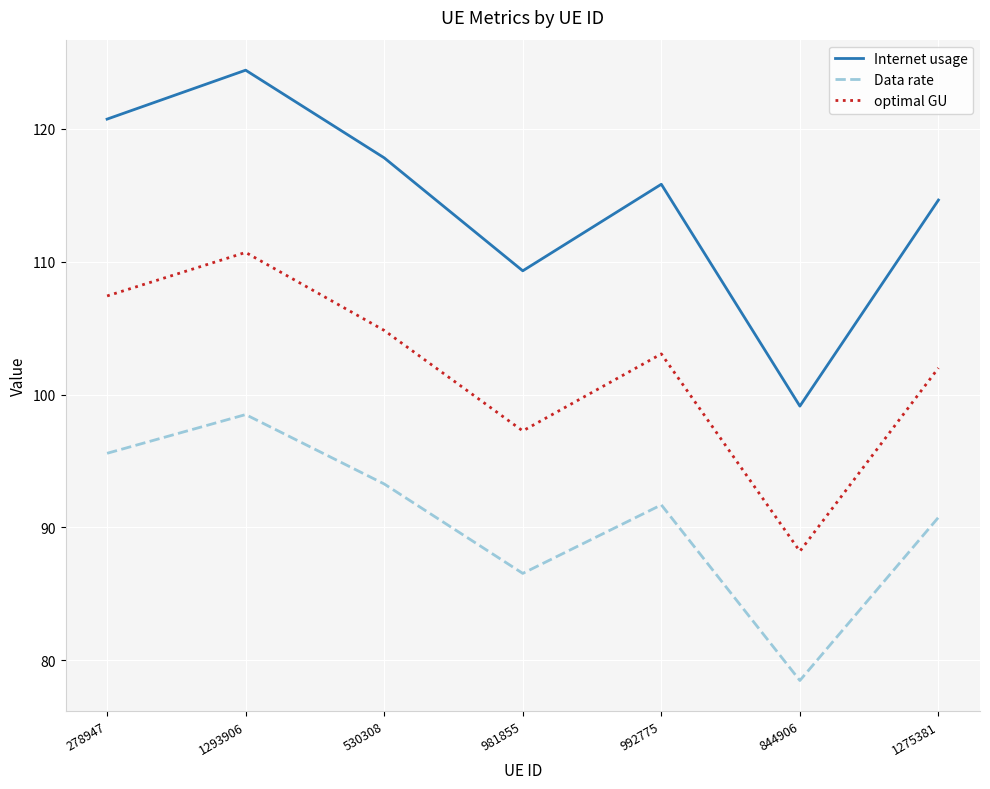

Between 1293906 and 981855, which series saw the biggest shift?

Internet usage